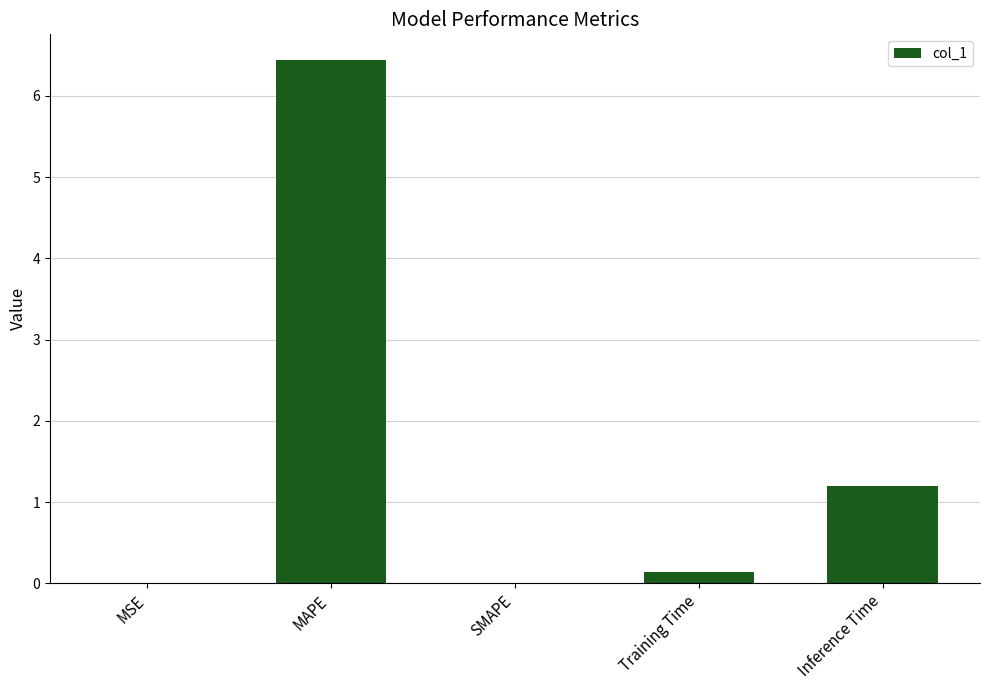

True or false: the data shows 0.0 at MSE.

True